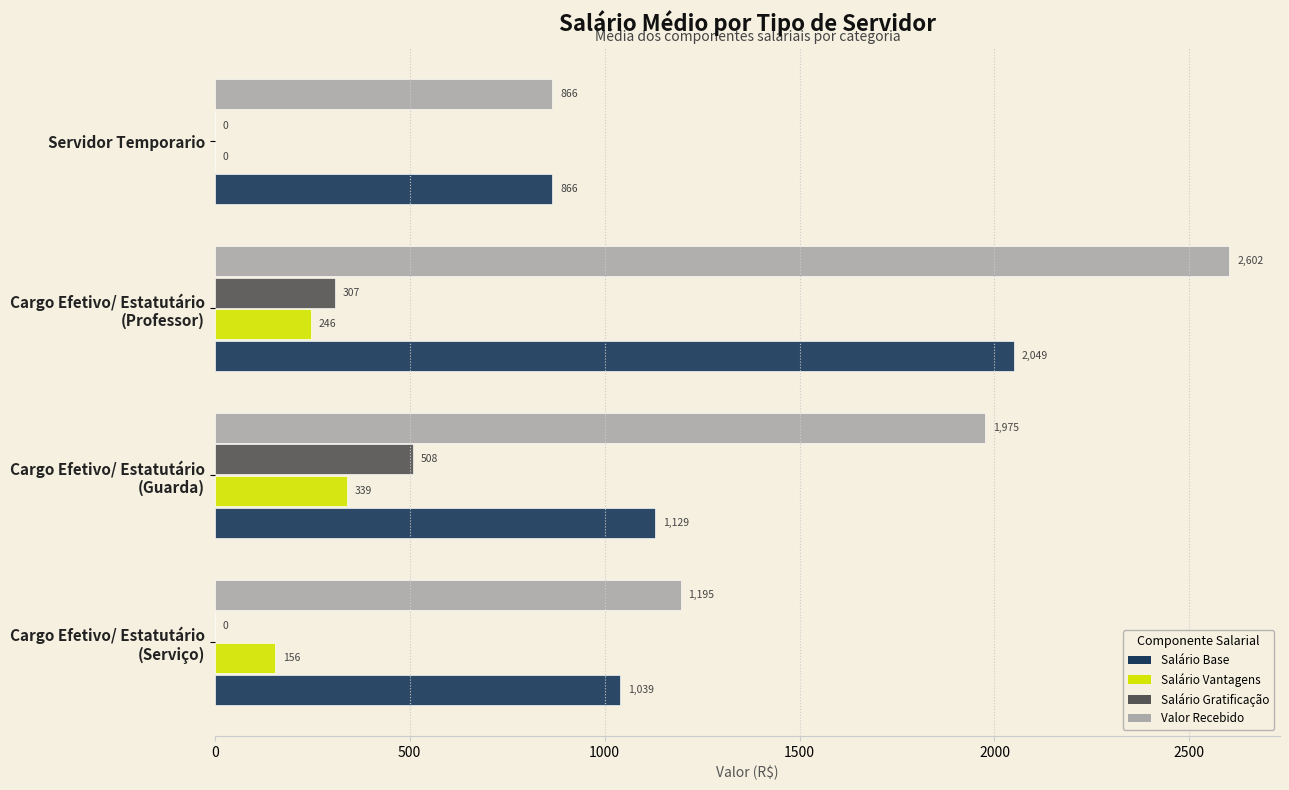

Which series has the largest total across all categories?

Valor Recebido